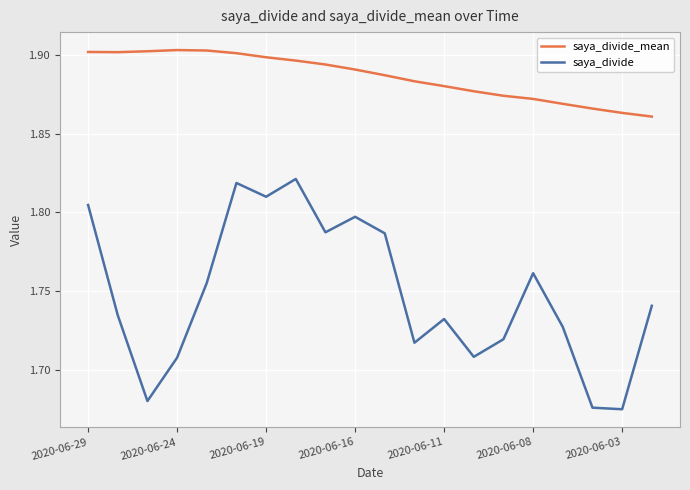

Rank the series by their maximum value, from highest to lowest.

saya_divide_mean, saya_divide